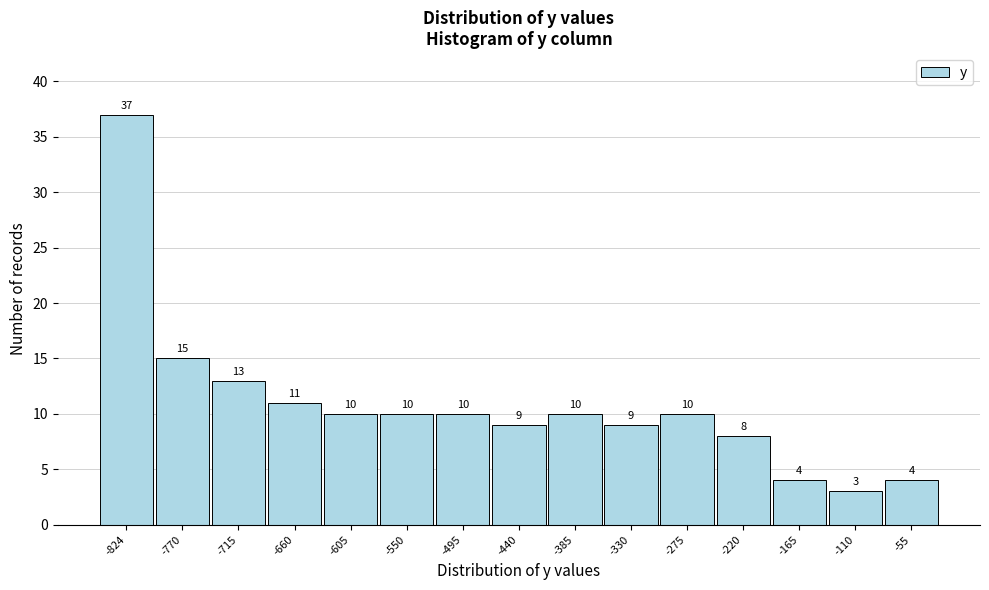

Reading left to right, extract all data points from this chart.

-824=37	-770=15	-715=13	-660=11	-605=10	-550=10	-495=10	-440=9	-385=10	-330=9	-275=10	-220=8	-165=4	-110=3	-55=4